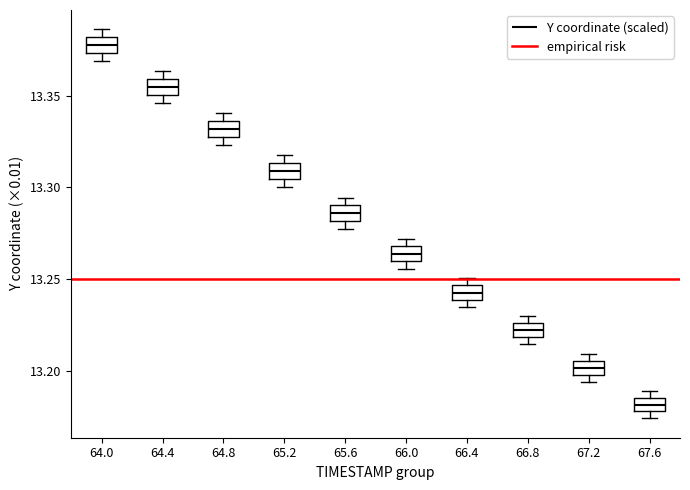

Where is the upper edge of the box at x = 66.8 on the y-axis? The values are not printed on the chart, so give them approximately, as read against the axis.

13.225